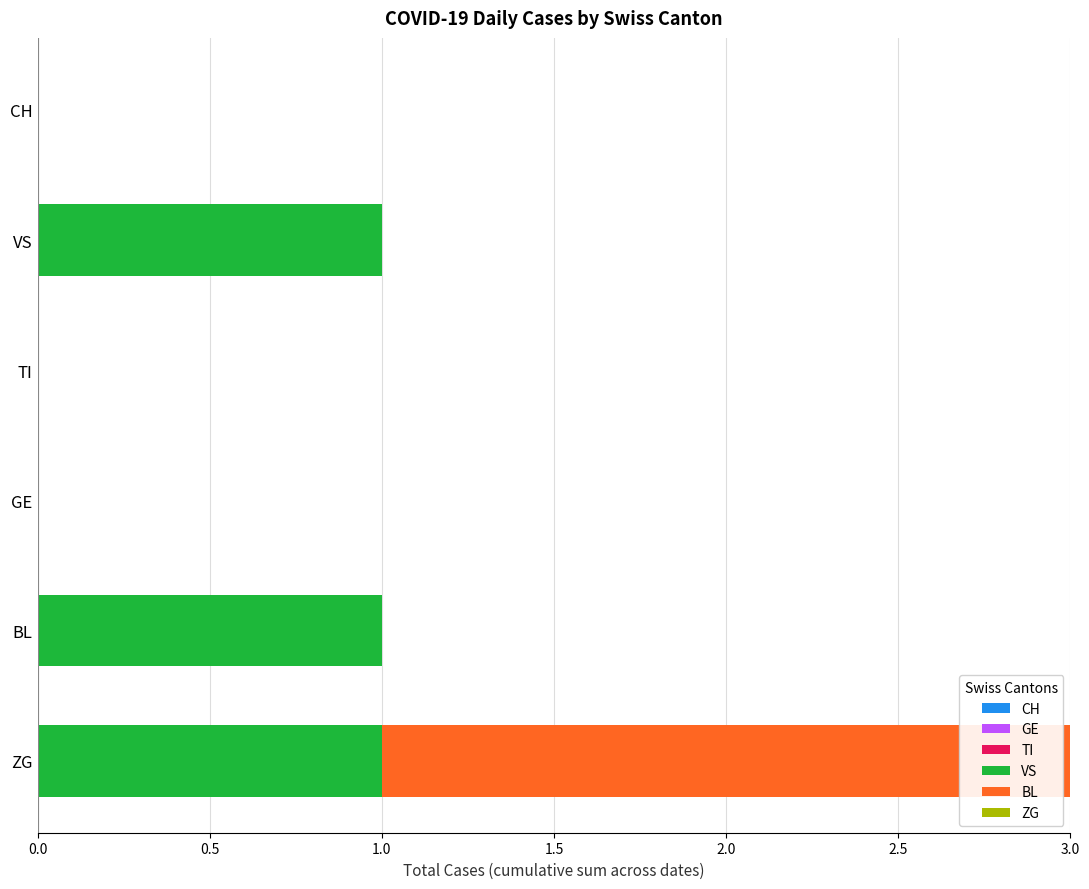

Between VS and CH, which series saw the biggest shift?

VS